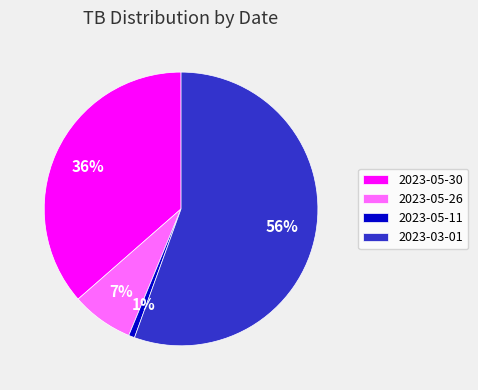

Is there a majority slice in this chart?

Yes